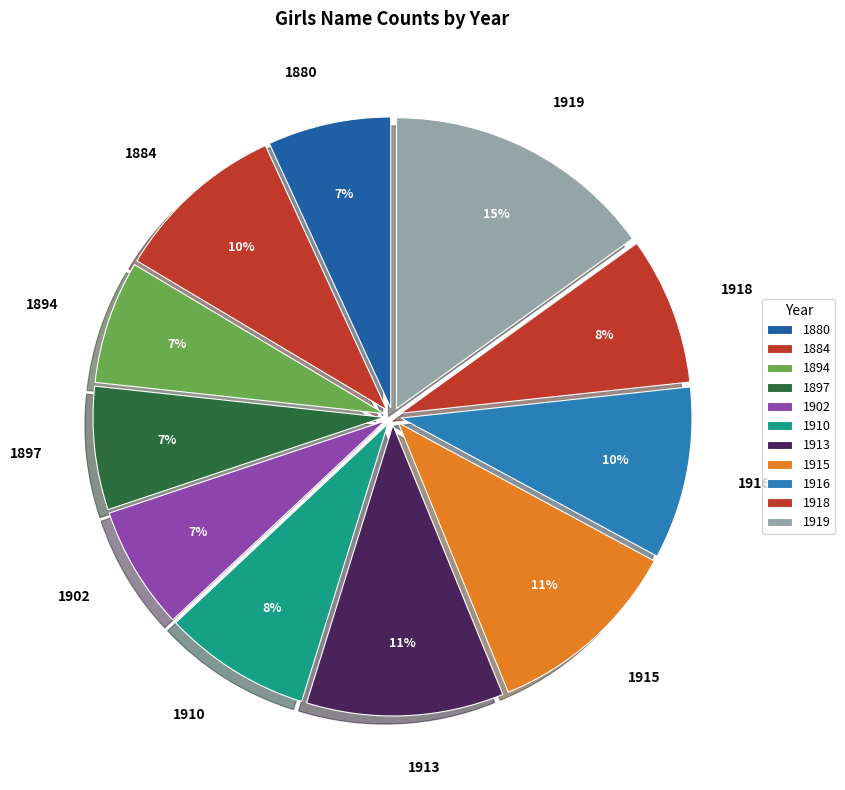

Is there any slice that represents more than half of the pie?

No